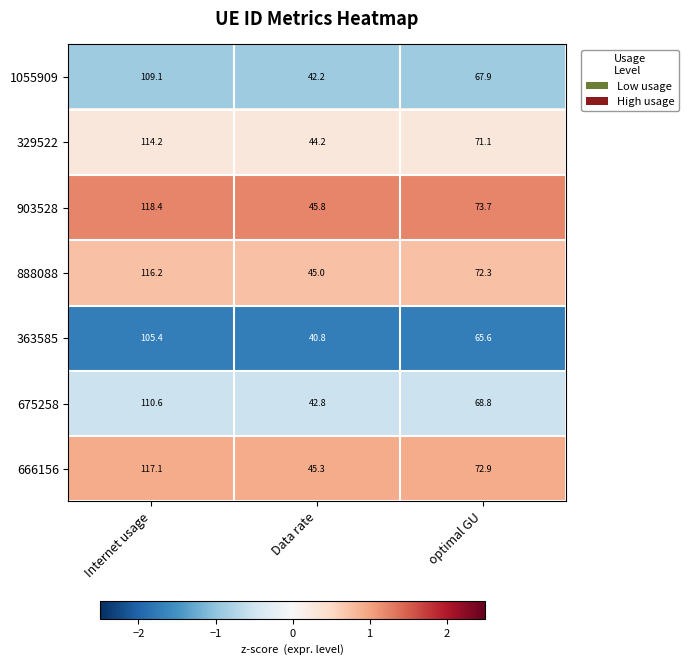

How many data points does each series have?

3